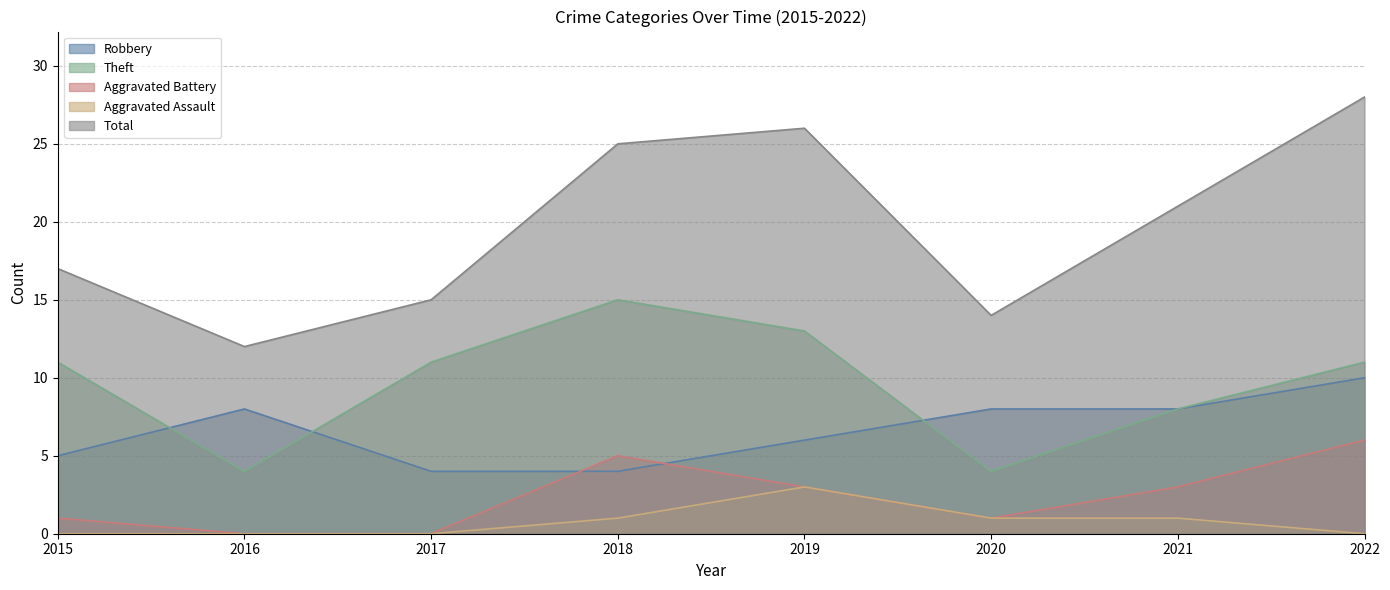

Is it true that Aggravated Battery equals 3 at 2021?

True